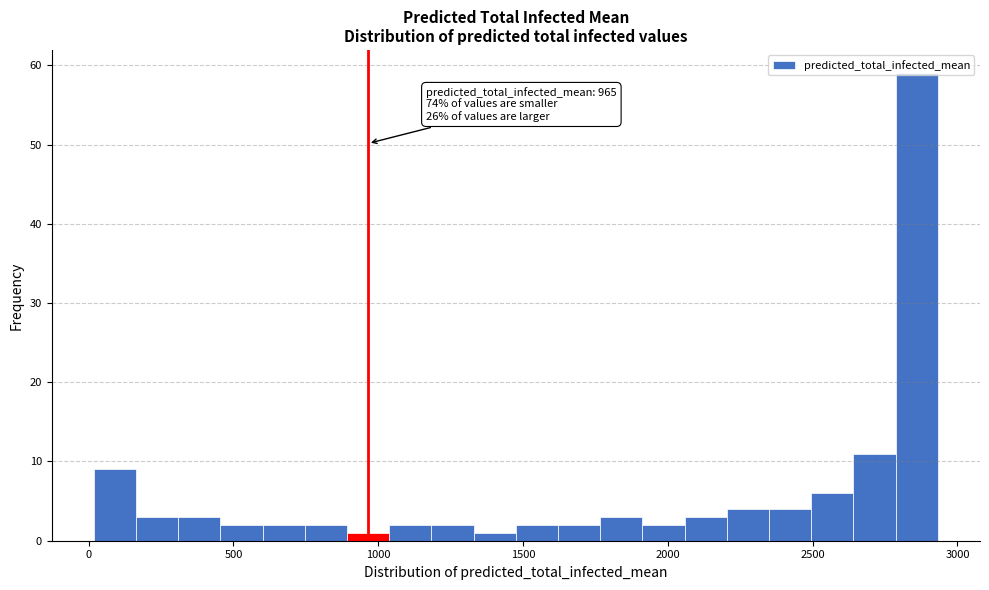

Around what value on the x-axis is the tallest bar? Give the approximate position of its centre, as read against the axis.

2850